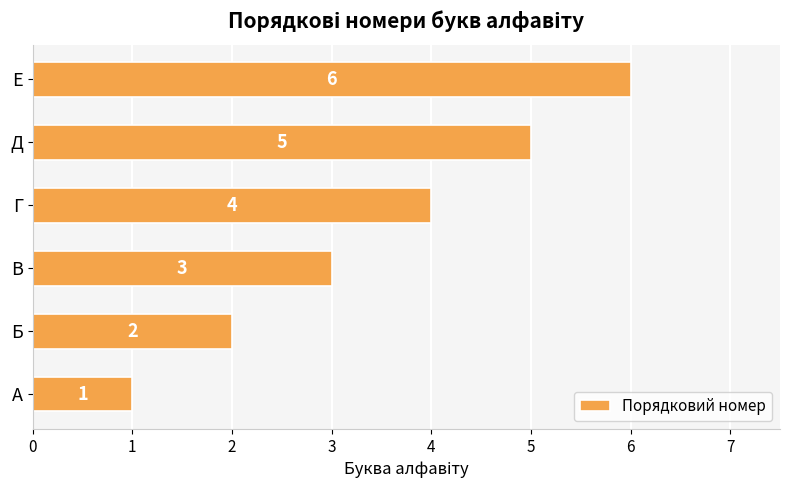

Where is the data nearest to the value 3?

В